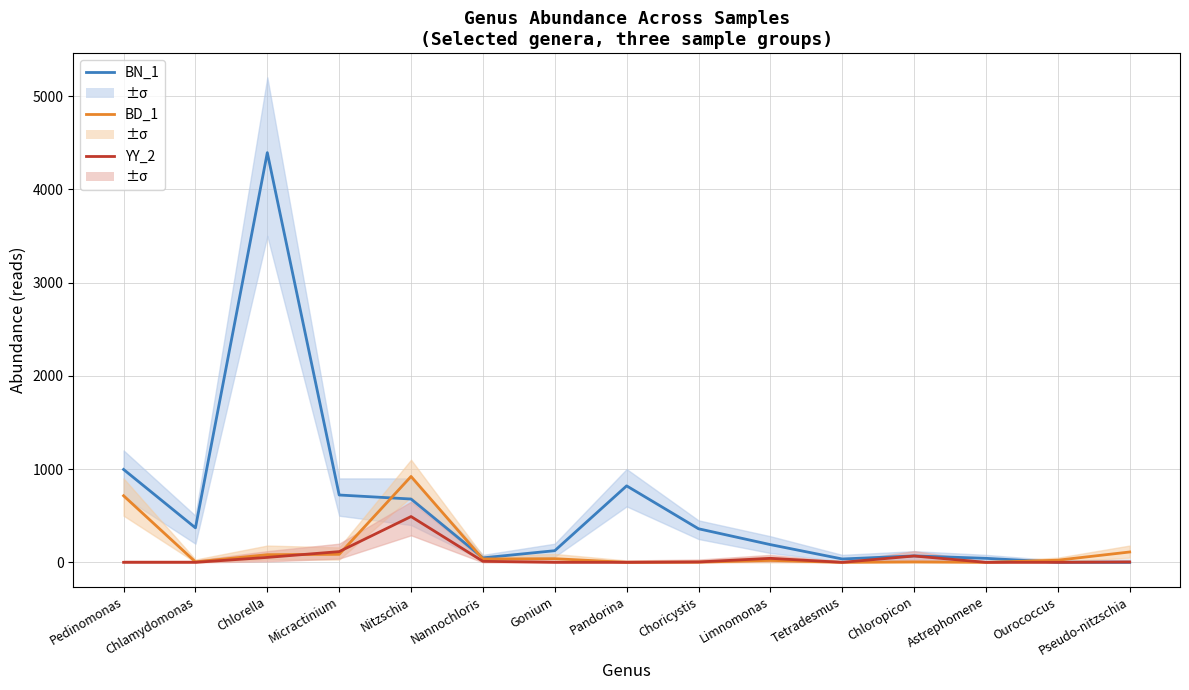

In YY_2, how many points are higher than both neighbors (excluding endpoints)?

3